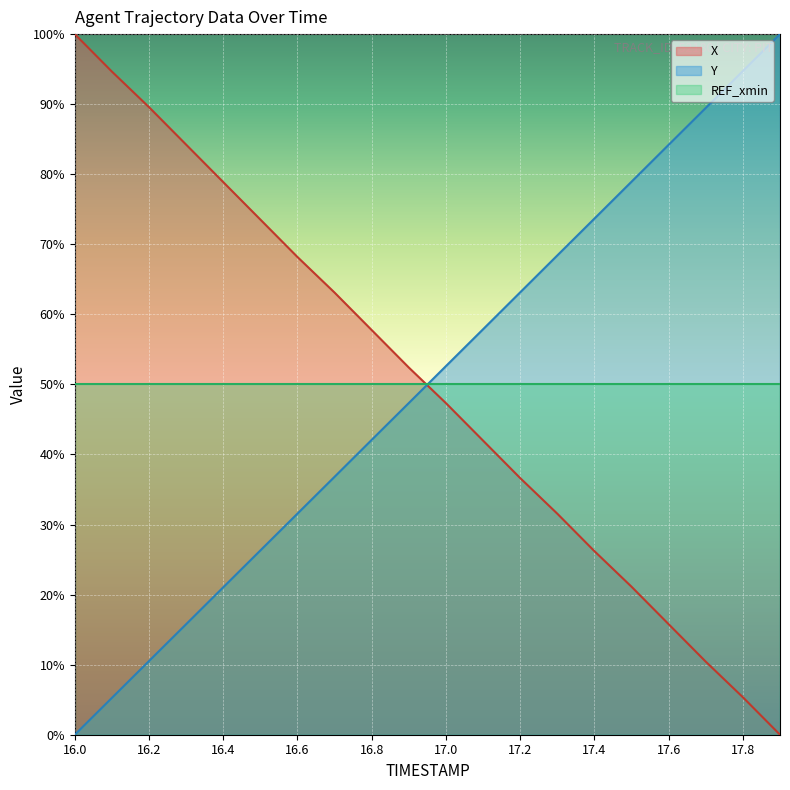

Which series has the widest spread of values?

X